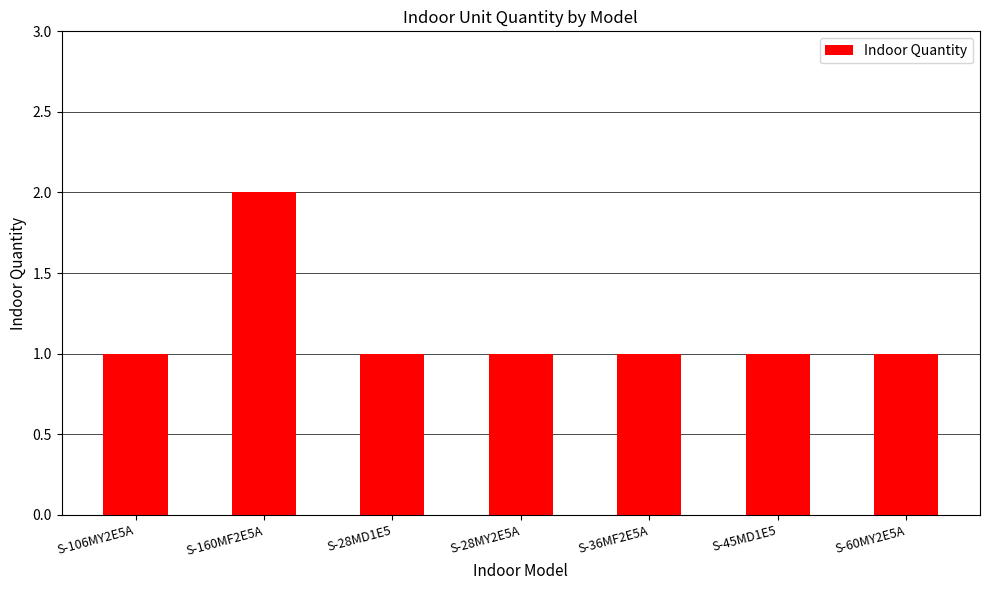

Read the value at S-106MY2E5A.

1